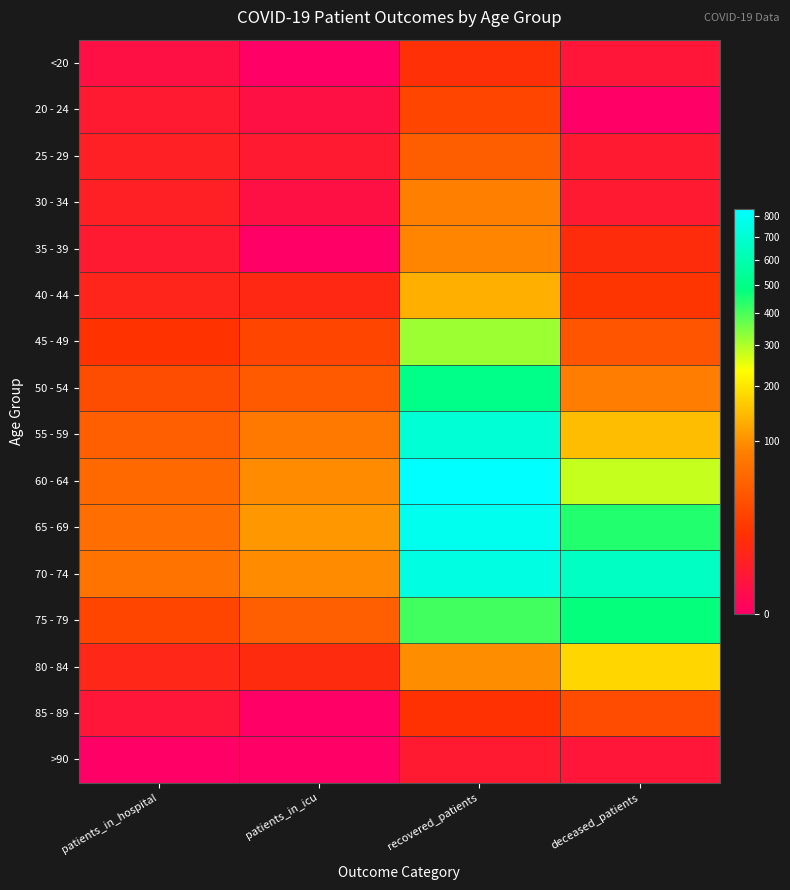

Reading left to right, extract all data points from this chart.

<20: patients_in_hospital=1	patients_in_icu=0	recovered_patients=13	deceased_patients=2
20 - 24: patients_in_hospital=3	patients_in_icu=1	recovered_patients=26	deceased_patients=0
25 - 29: patients_in_hospital=5	patients_in_icu=3	recovered_patients=46	deceased_patients=3
30 - 34: patients_in_hospital=5	patients_in_icu=1	recovered_patients=85	deceased_patients=3
35 - 39: patients_in_hospital=3	patients_in_icu=0	recovered_patients=90	deceased_patients=11
40 - 44: patients_in_hospital=7	patients_in_icu=9	recovered_patients=131	deceased_patients=16
45 - 49: patients_in_hospital=15	patients_in_icu=26	recovered_patients=316	deceased_patients=38
50 - 54: patients_in_hospital=32	patients_in_icu=43	recovered_patients=502	deceased_patients=83
55 - 59: patients_in_hospital=48	patients_in_icu=76	recovered_patients=711	deceased_patients=146
60 - 64: patients_in_hospital=58	patients_in_icu=97	recovered_patients=840	deceased_patients=281
65 - 69: patients_in_hospital=64	patients_in_icu=107	recovered_patients=784	deceased_patients=441
70 - 74: patients_in_hospital=71	patients_in_icu=95	recovered_patients=745	deceased_patients=656
75 - 79: patients_in_hospital=26	patients_in_icu=48	recovered_patients=409	deceased_patients=475
80 - 84: patients_in_hospital=8	patients_in_icu=10	recovered_patients=98	deceased_patients=176
85 - 89: patients_in_hospital=2	patients_in_icu=0	recovered_patients=14	deceased_patients=31
>90: patients_in_hospital=0	patients_in_icu=0	recovered_patients=3	deceased_patients=2